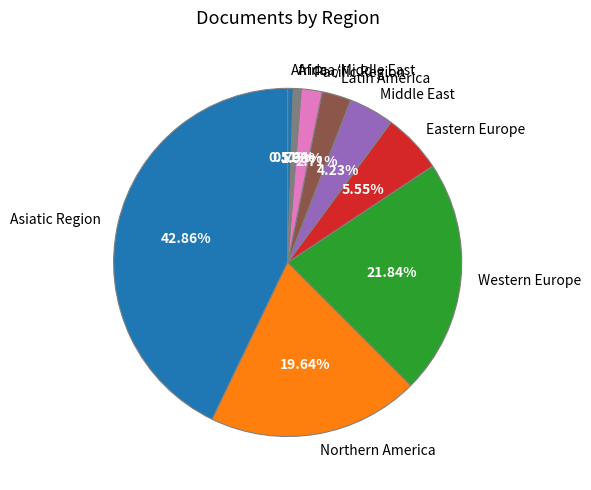

What is the ratio of the value at Eastern Europe to the value at Asiatic Region?

0.1